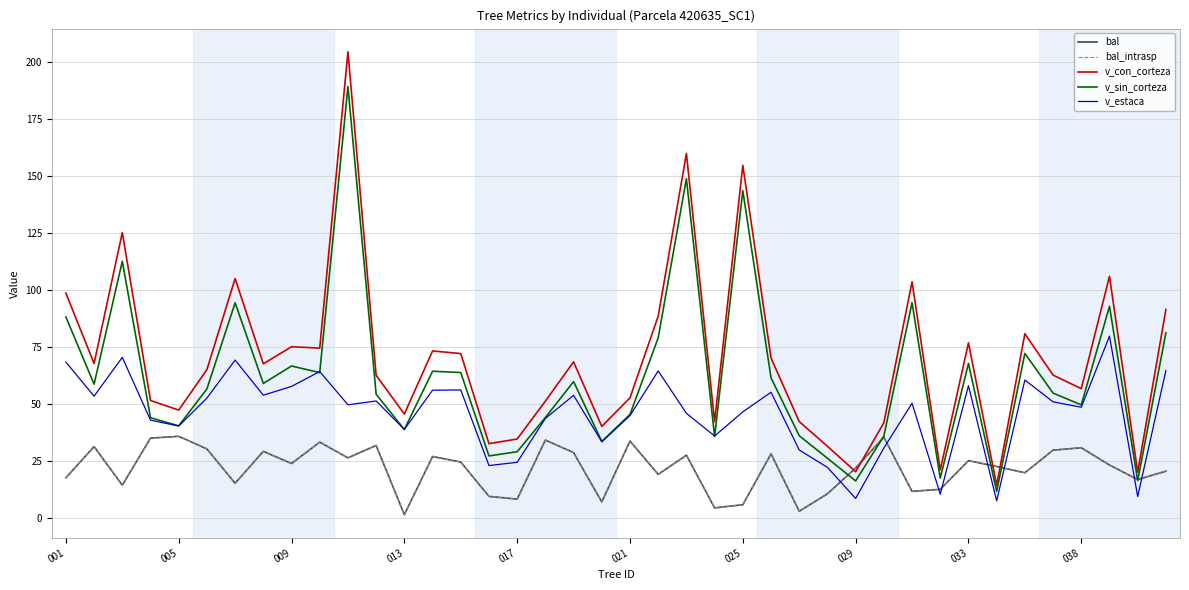

Reading right to left, extract all data points from this chart.

bal: 20.6	16.9	23.3	30.9	29.9	19.9	22.7	25.2	12.7	11.8	35.5	22.0	10.7	3.0	28.2	5.9	4.5	27.6	19.2	33.8	7.1	28.8	34.3	8.3	9.6	24.6	27.1	1.5	31.9	26.5	33.4	24.0	29.3	15.3	30.4	35.9	35.1	14.4	31.4	17.7
bal_intrasp: 20.6	16.9	23.3	30.9	29.9	19.9	22.7	25.2	12.7	11.8	35.5	22.0	10.7	3.0	28.2	5.9	4.5	27.6	19.2	33.8	7.1	28.8	34.3	8.3	9.6	24.6	27.1	1.5	31.9	26.5	33.4	24.0	29.3	15.3	30.4	35.9	35.1	14.4	31.4	17.7
v_con_corteza: 91.6	20.2	106.2	56.8	62.8	81.0	14.4	77.0	21.2	103.7	41.9	20.4	31.6	42.4	70.3	154.9	42.3	160.1	88.7	52.8	40.2	68.6	51.4	34.7	32.7	72.2	73.4	45.7	62.7	204.7	74.6	75.2	67.7	105.2	65.2	47.4	51.7	125.3	67.9	98.8
v_sin_corteza: 81.3	16.5	93.0	49.7	54.9	72.3	11.7	67.9	17.6	94.6	36.0	16.4	26.3	36.2	61.6	143.8	35.8	149.0	79.2	45.5	33.6	59.9	44.2	29.1	27.3	63.9	64.5	38.9	54.4	189.4	63.9	66.8	59.1	94.5	56.7	40.5	44.1	112.7	58.8	88.3
v_estaca: 64.8	9.5	79.9	48.7	51.0	60.6	7.6	58.1	10.5	50.4	30.8	8.7	22.3	29.9	55.3	46.6	36.1	46.0	64.6	45.0	33.5	53.9	43.8	24.5	23.1	56.3	56.1	39.0	51.4	49.8	64.3	57.8	54.0	69.4	52.7	40.4	43.0	70.6	53.5	68.5